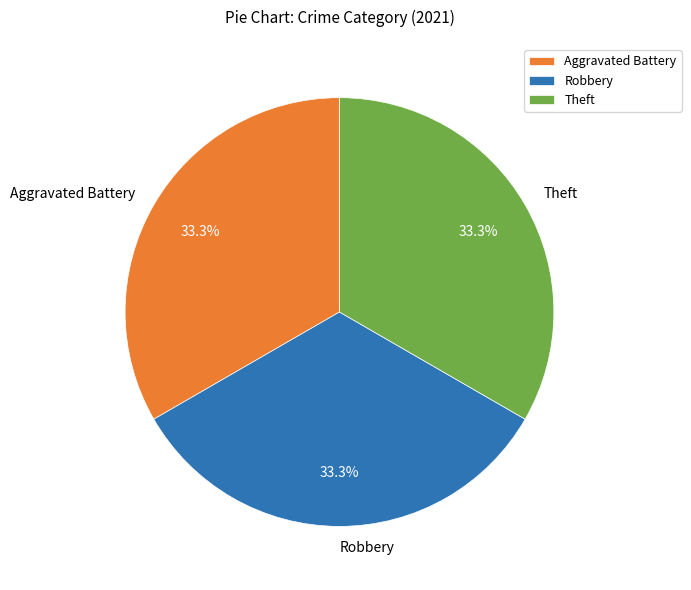

Does Theft represent more than half of the total?

No